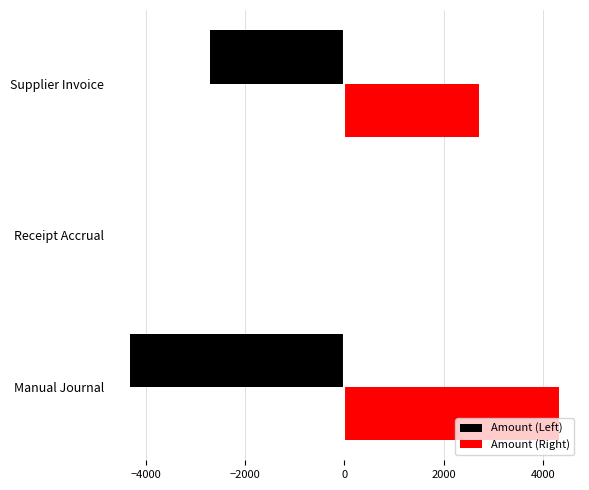

How many values in Amount (Right) are above zero?

2